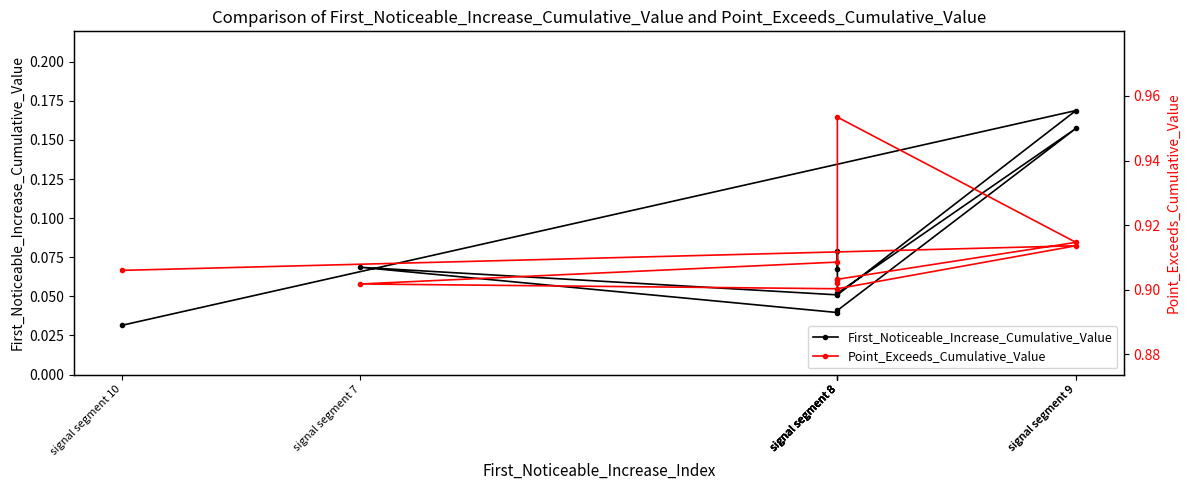

The Point_Exceeds_Cumulative_Value series shows 0.9 at signal segment 8. True or false?

True